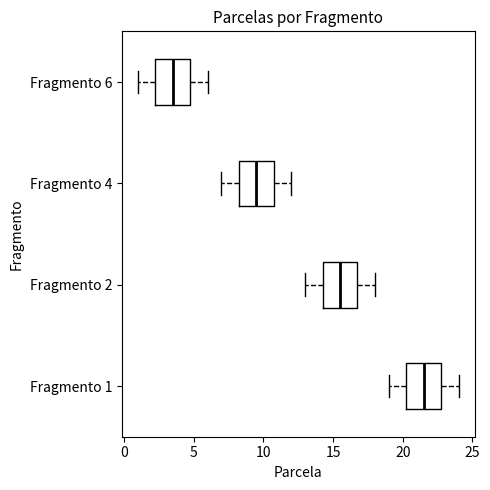

Reading bottom to top, transcribe this box plot: for each box, give where its median line is, the range the box spans, and where its two whiskers end, as read against the x-axis. The values are not printed on the chart, so give them approximately, as read against the axis.

Fragmento 1: median 21.5, box 20.5 to 23.0, whiskers 19.0 to 24.0
Fragmento 2: median 15.5, box 14.5 to 17.0, whiskers 13.0 to 18.0
Fragmento 4: median 9.5, box 8.5 to 11.0, whiskers 7.0 to 12.0
Fragmento 6: median 3.5, box 2.5 to 5.0, whiskers 1.0 to 6.0